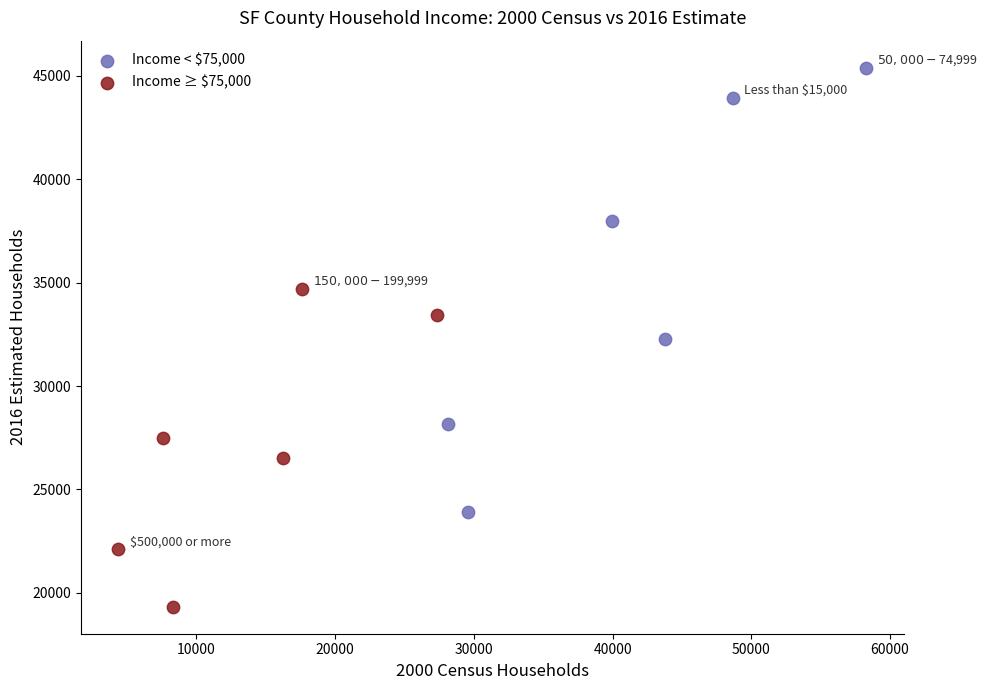

Which series contains the highest Y value?

Income < $75,000